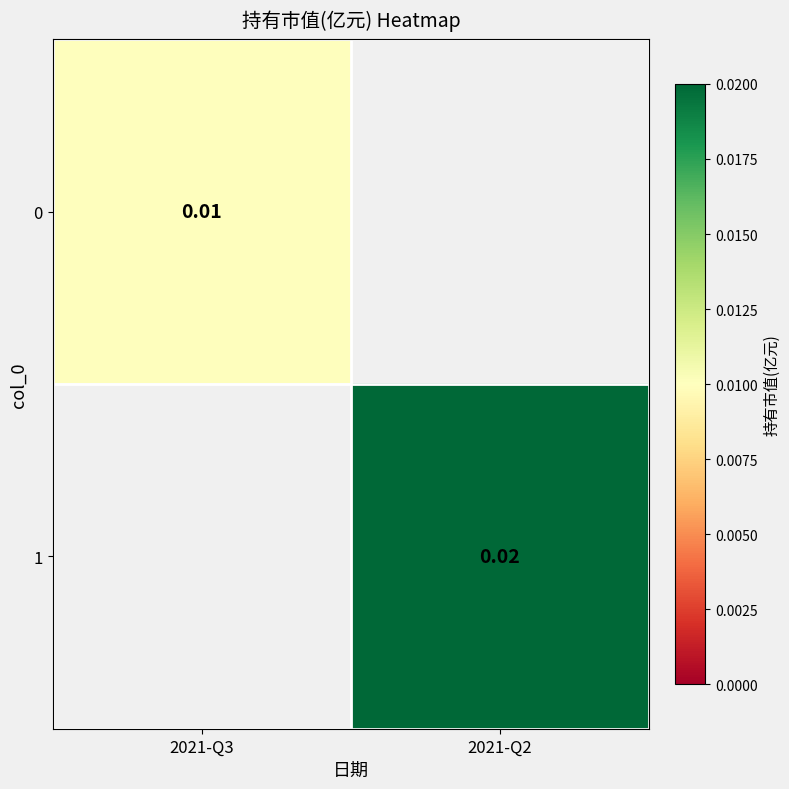

Is the value of 0 at 2021-Q3 greater than the value of 1 at 2021-Q2?

No